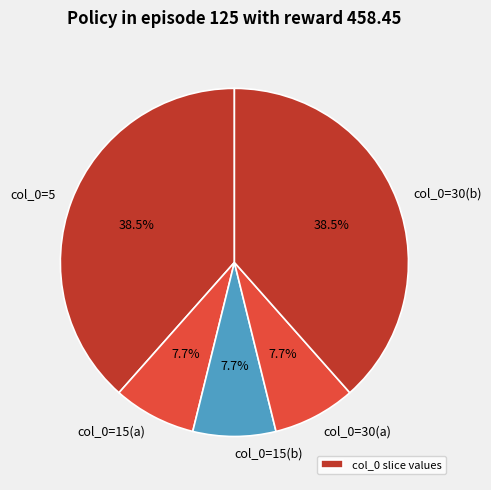

Count the number of slices in the pie.

5